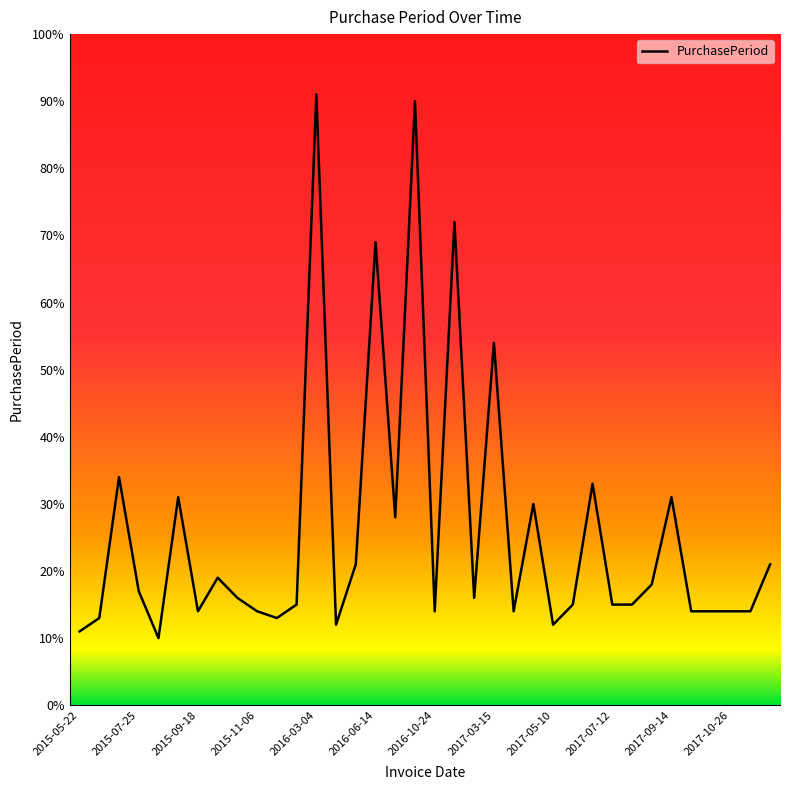

What is the difference between the maximum and minimum values?

81